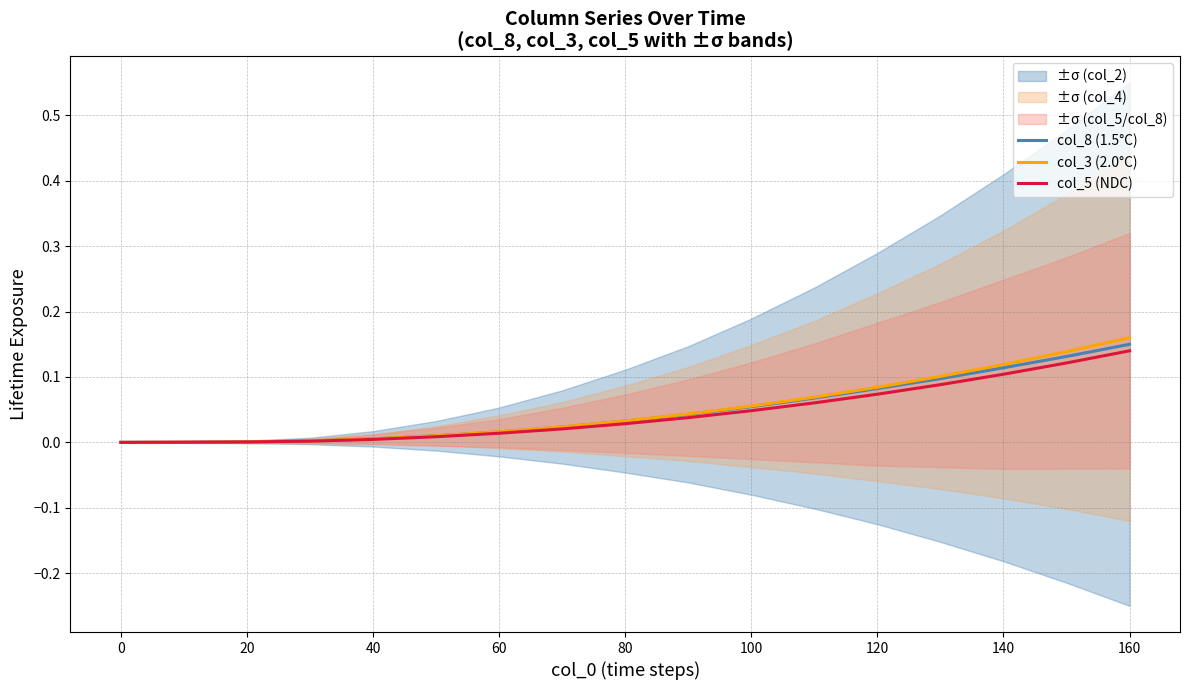

List the series in order of their overall mean, lowest first.

col_5 (NDC), col_8 (1.5°C), col_3 (2.0°C)